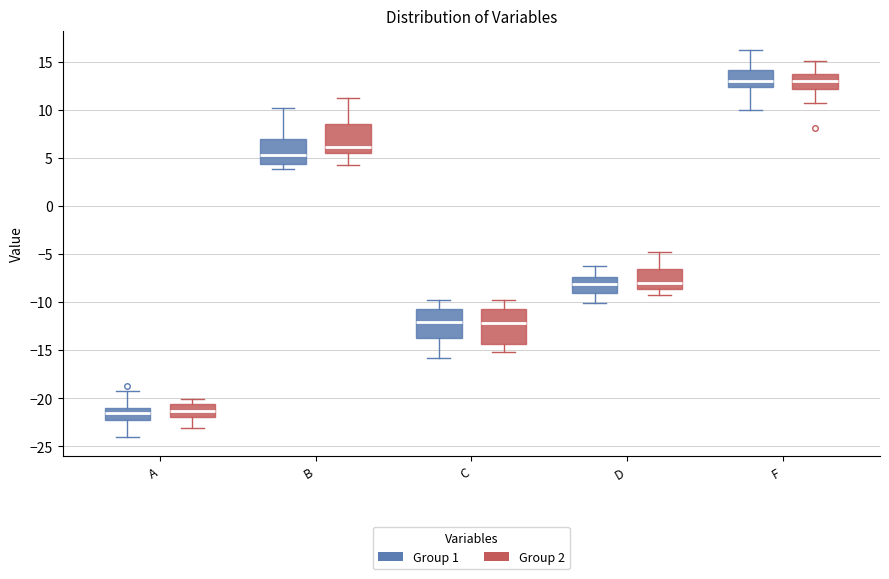

Which box is the tallest, from its lower edge to its upper edge?

C (Group 2)